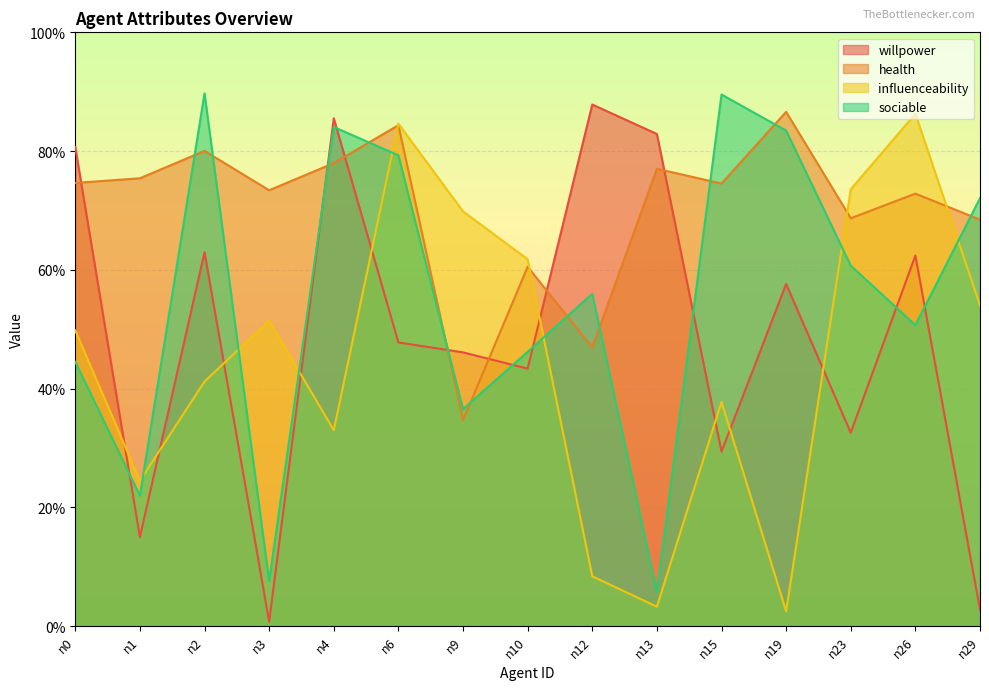

What is the difference between the influenceability values at n1 and n12?

0.2